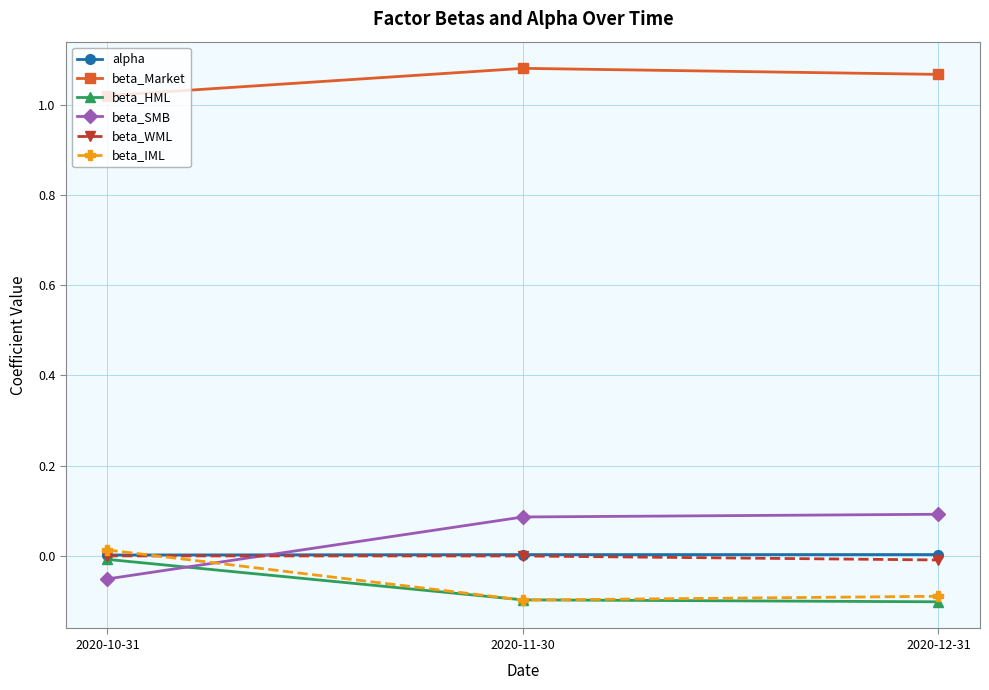

What is the label of the 1st point from the right?

2020-12-31